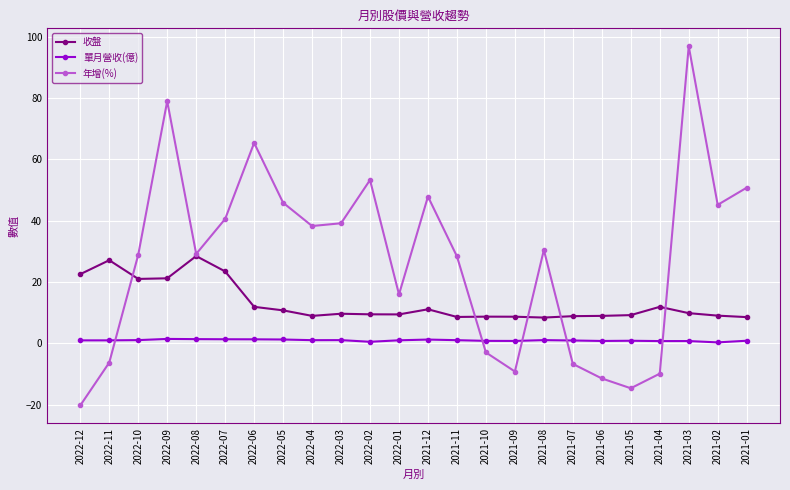

Which series has the largest total across all categories?

年增(%)